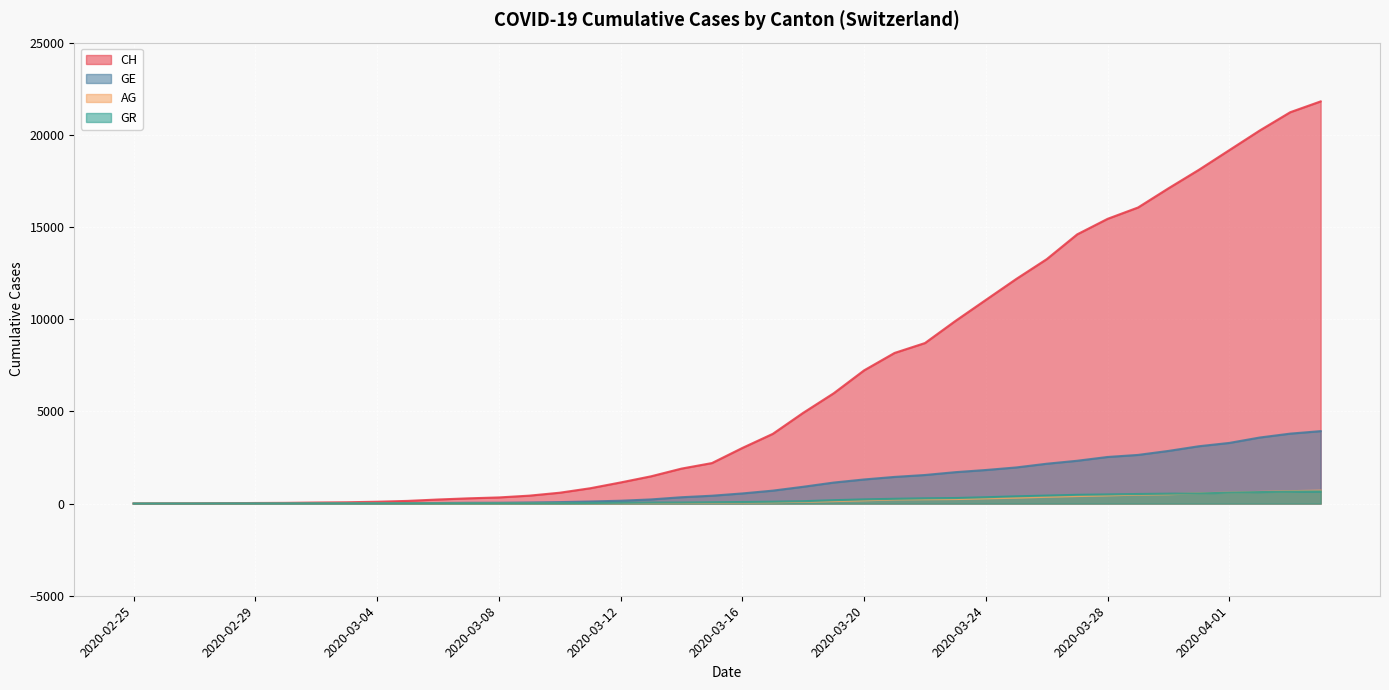

How many positive values does the AG series have?

39